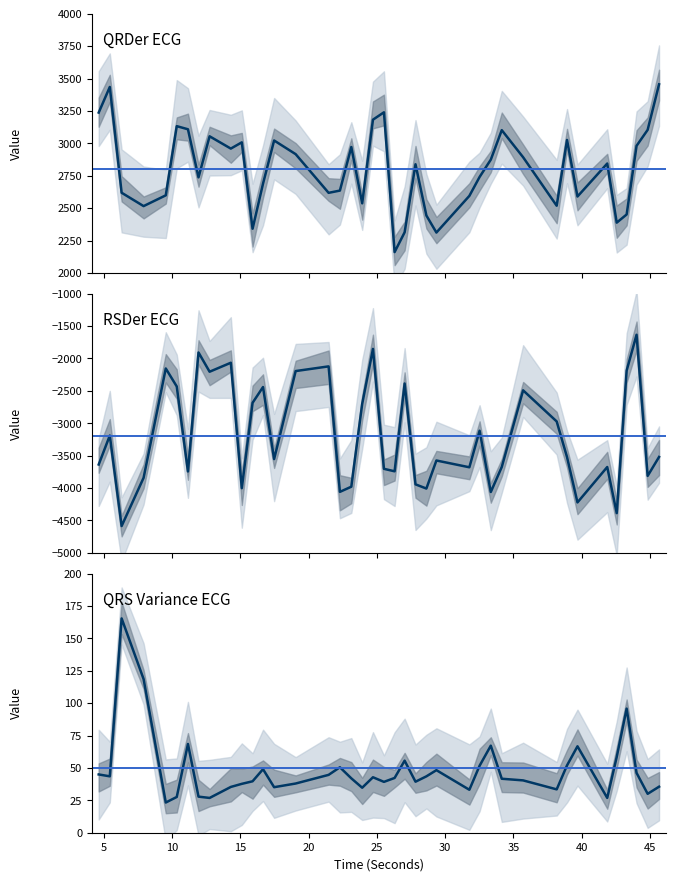

Where does the RSDer_ECG series first go above -3523?

5